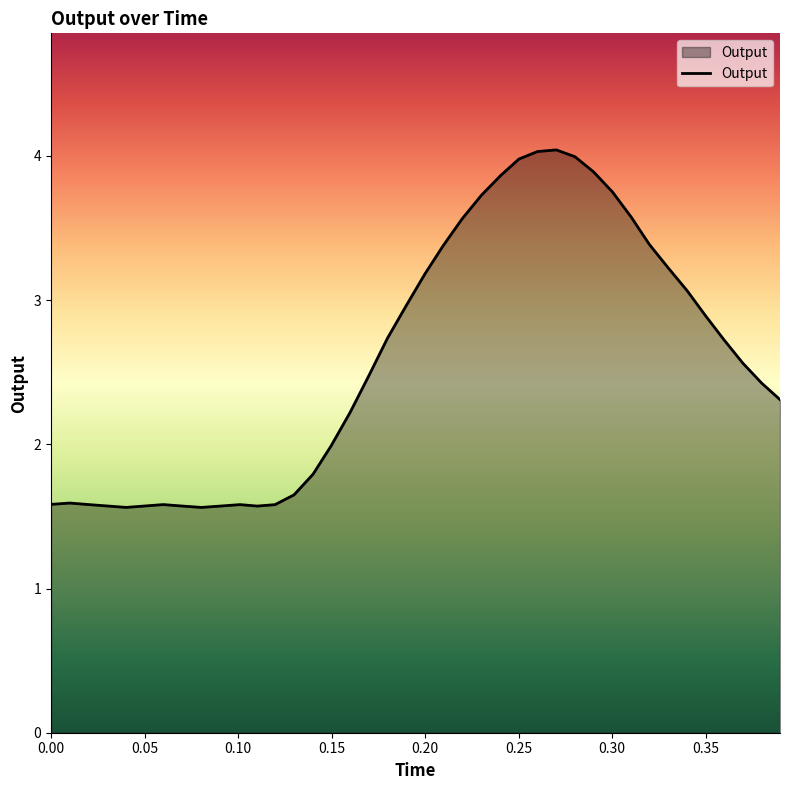

What is the difference between the maximum and minimum values?

2.5